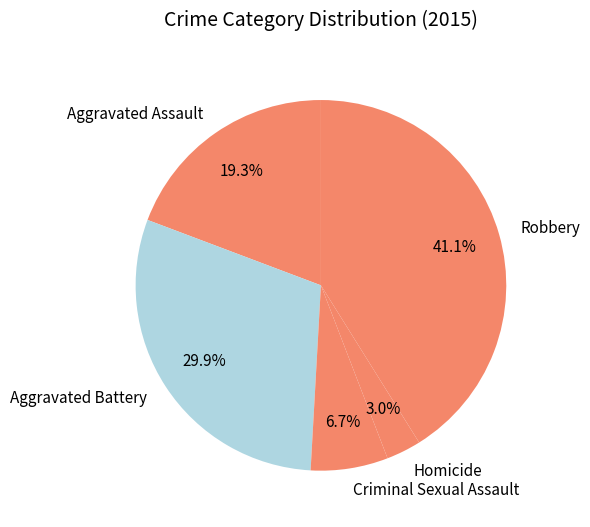

What is the ratio of the value at Criminal Sexual Assault to the value at Homicide?

2.2